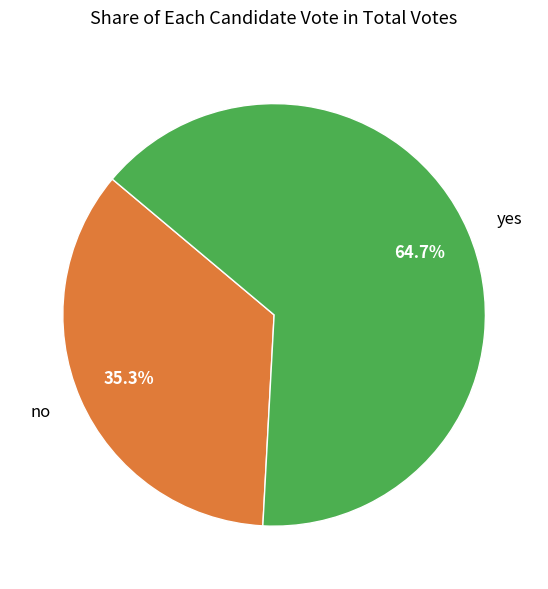

To the nearest percent, what is the difference between the yes and no slice percentages?

29%